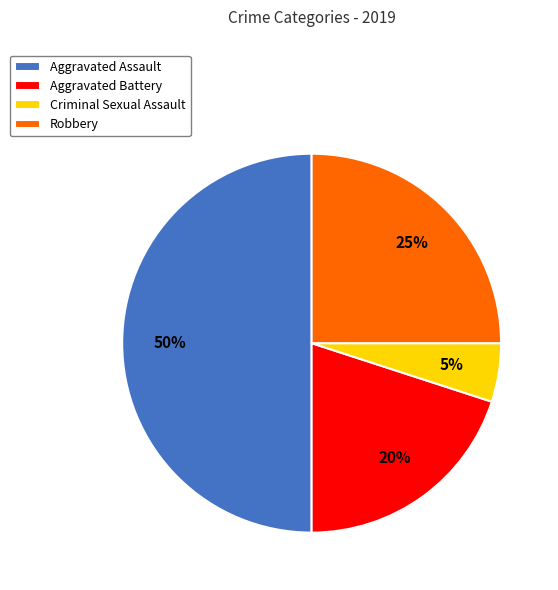

To the nearest percent, what is the average slice percentage?

25%